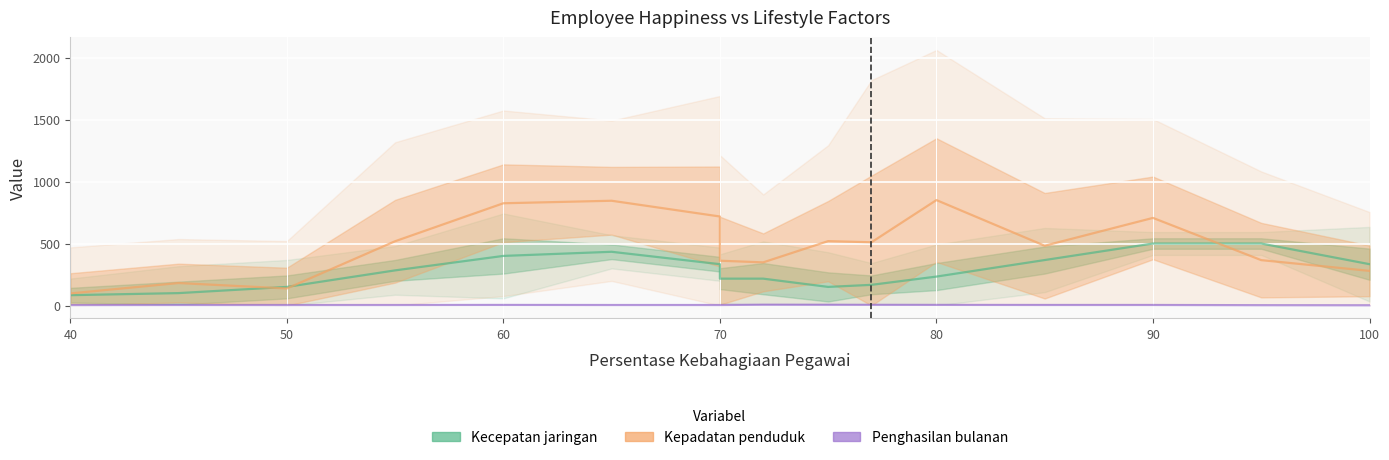

Which category has the lowest value in the Kecepatan jaringan series?

40